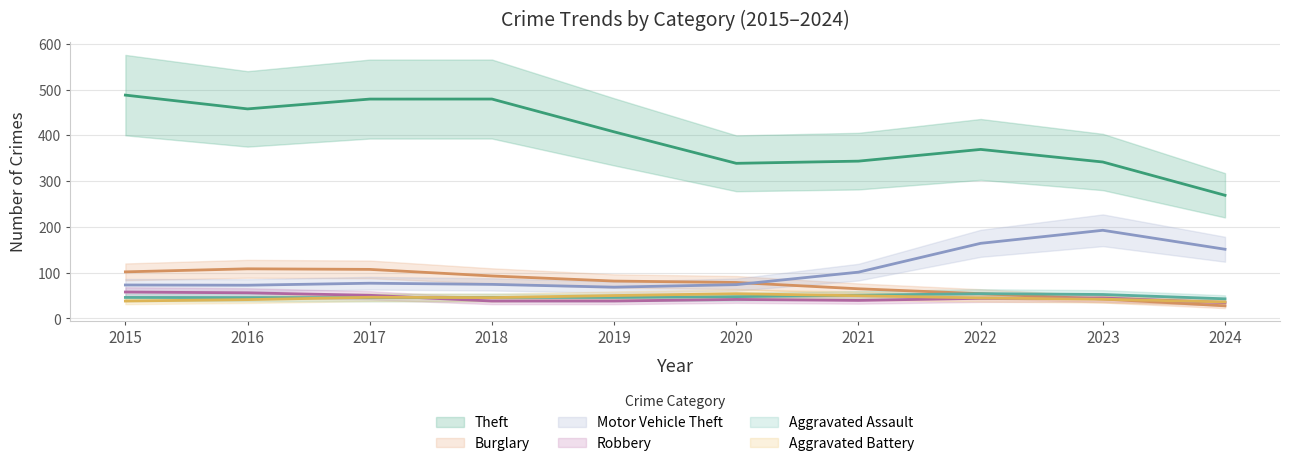

Is this an area chart (filled region under the line)?

No